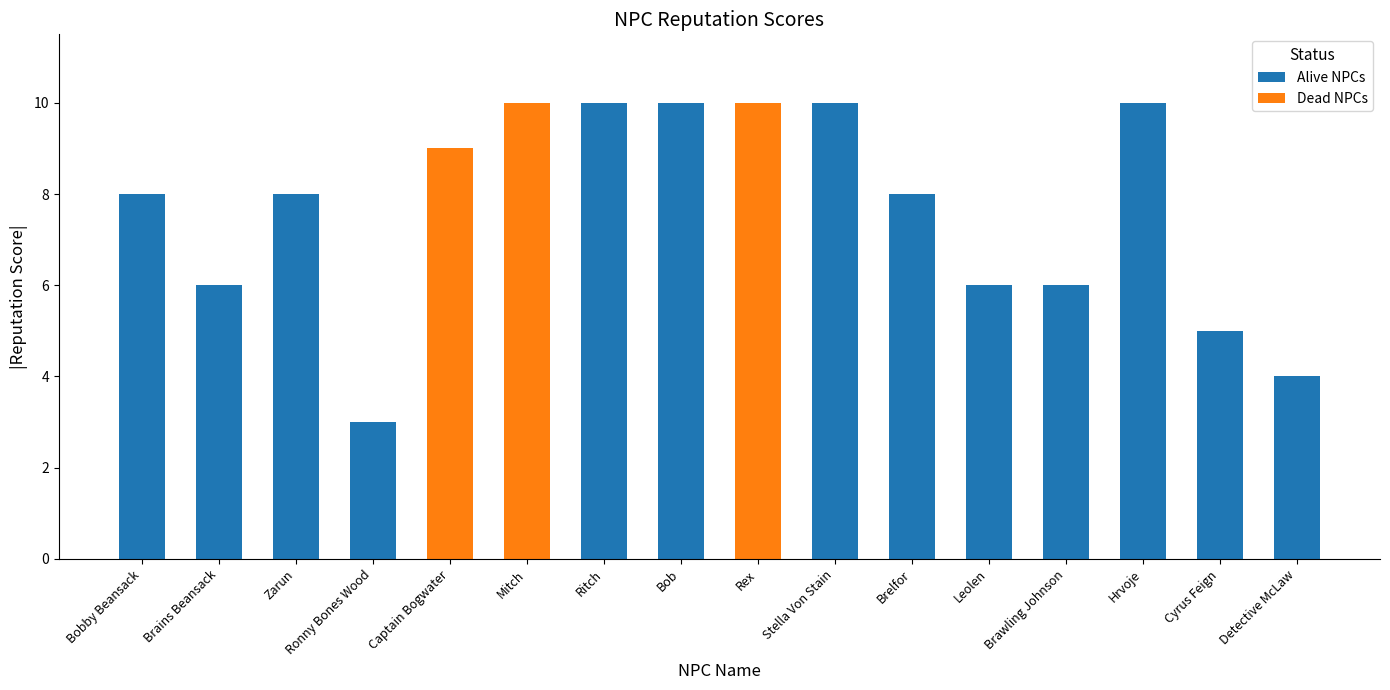

What are all the series names shown in the legend?

Alive NPCs, Dead NPCs